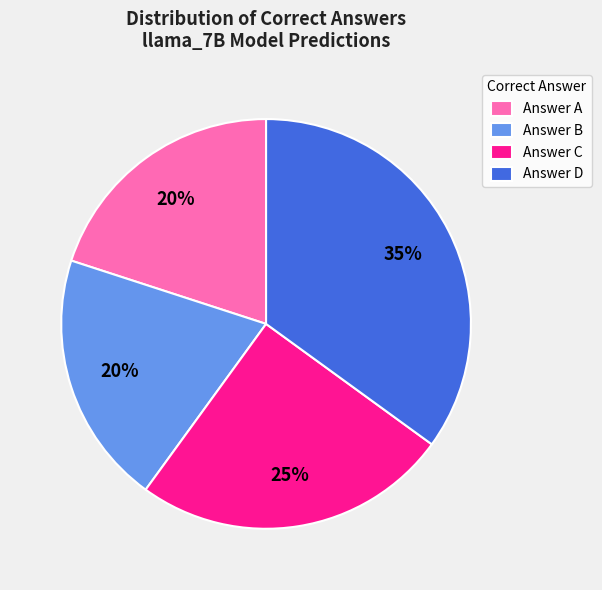

How many segments does this pie chart have?

4